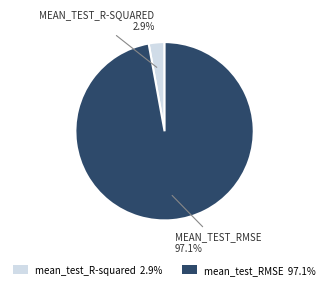

Which category has the smallest portion of the pie?

mean_test_R-squared